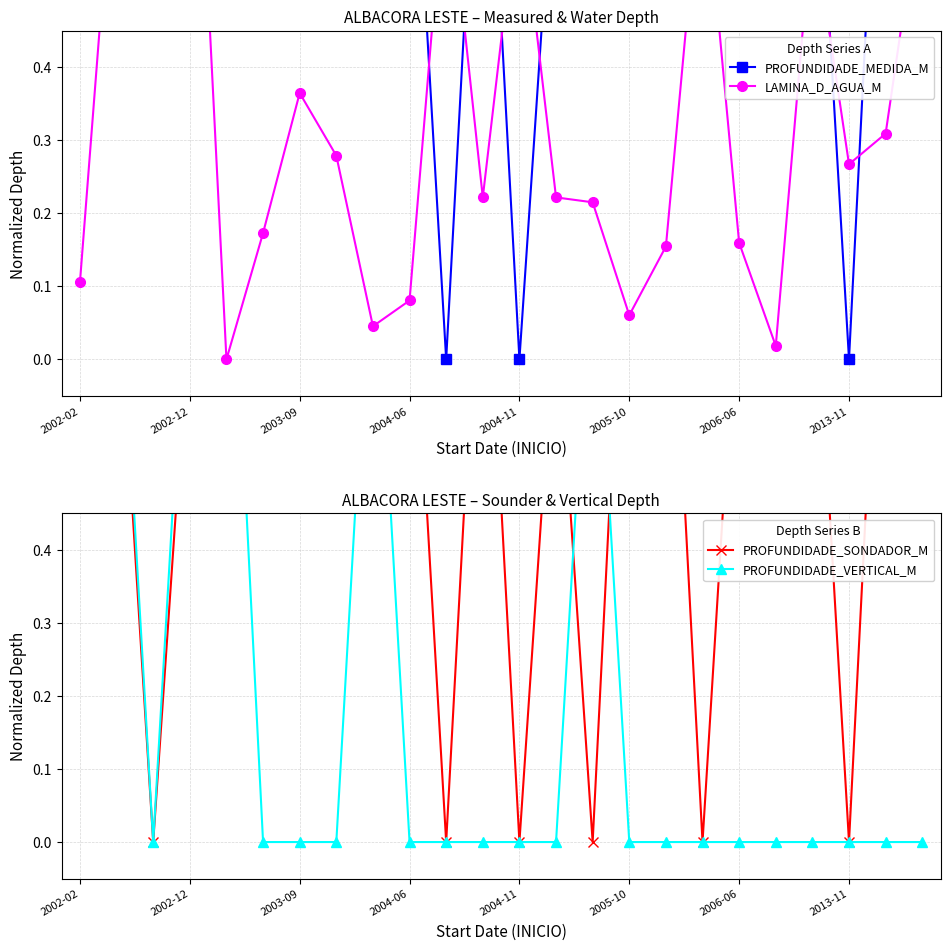

True or false: PROFUNDIDADE_MEDIDA_M and PROFUNDIDADE_SONDADOR_M intersect in this chart.

False